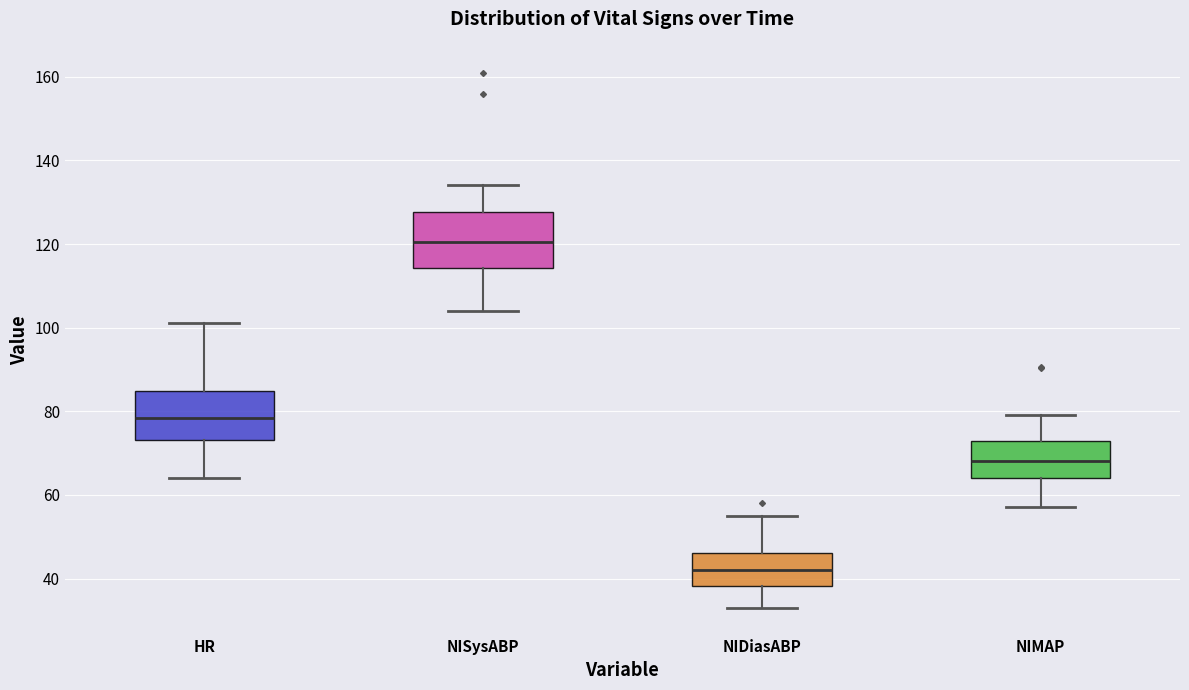

Which box is the tallest, from its lower edge to its upper edge?

NISysABP